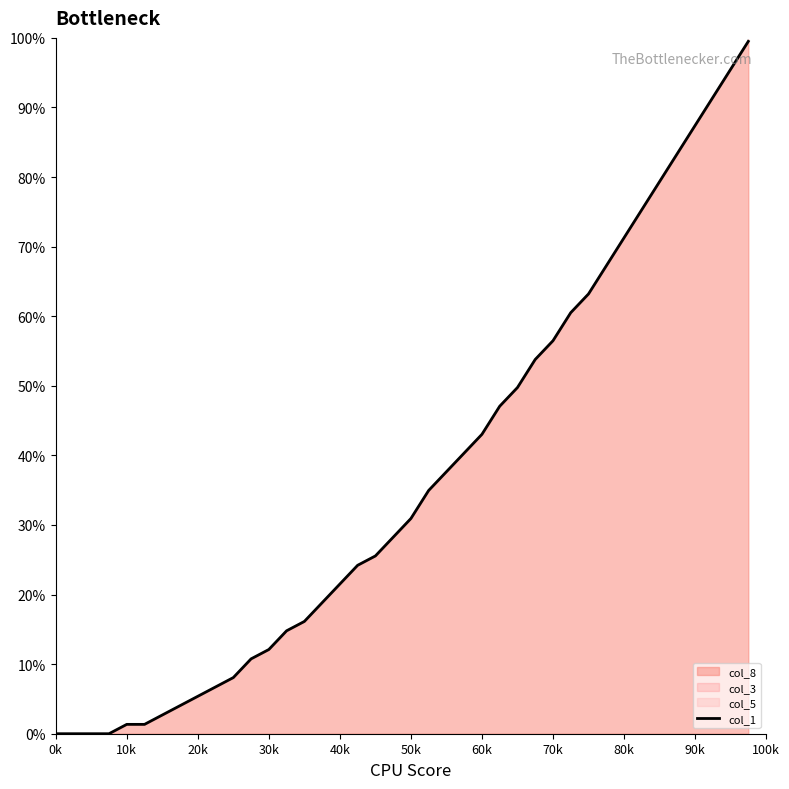

The chart shows a value of 11.2 at 60k. True or false?

False